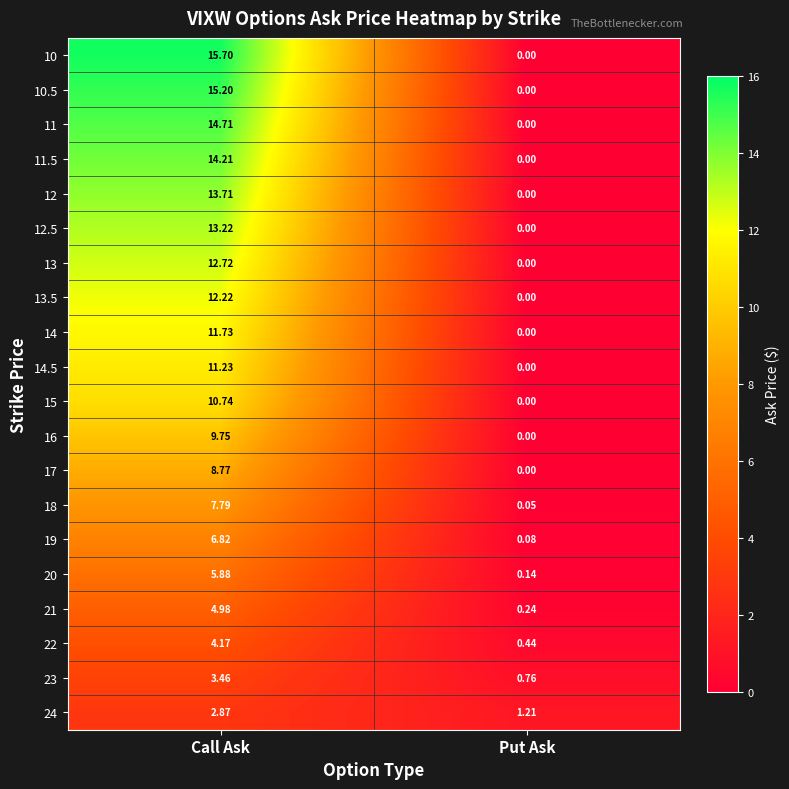

Is the value of 10 at Call Ask greater than the value of 16 at Call Ask?

Yes